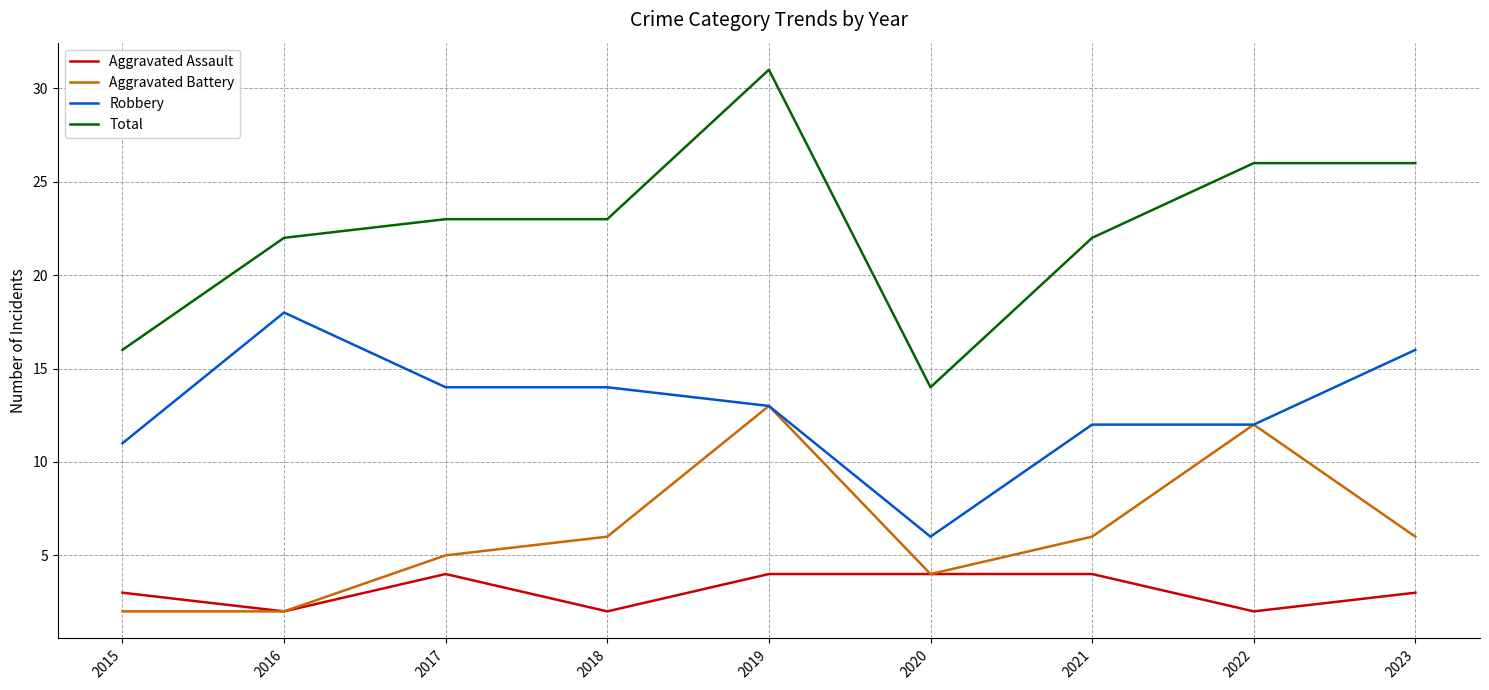

What is the maximum value for Robbery?

18